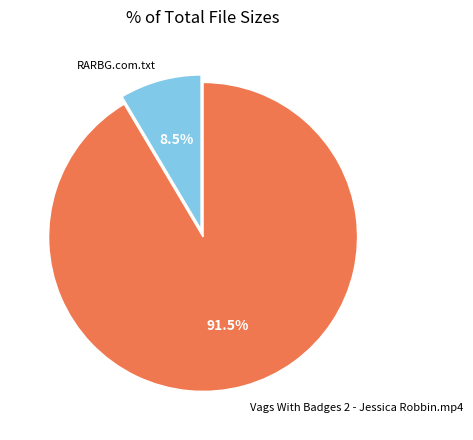

Is there a majority slice in this chart?

Yes